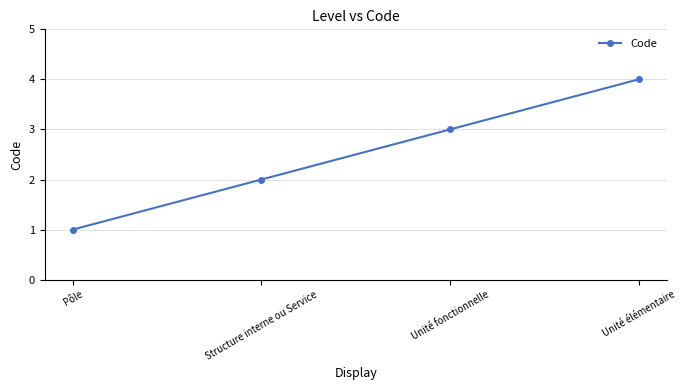

True or false: the data shows 2 at Pôle.

False